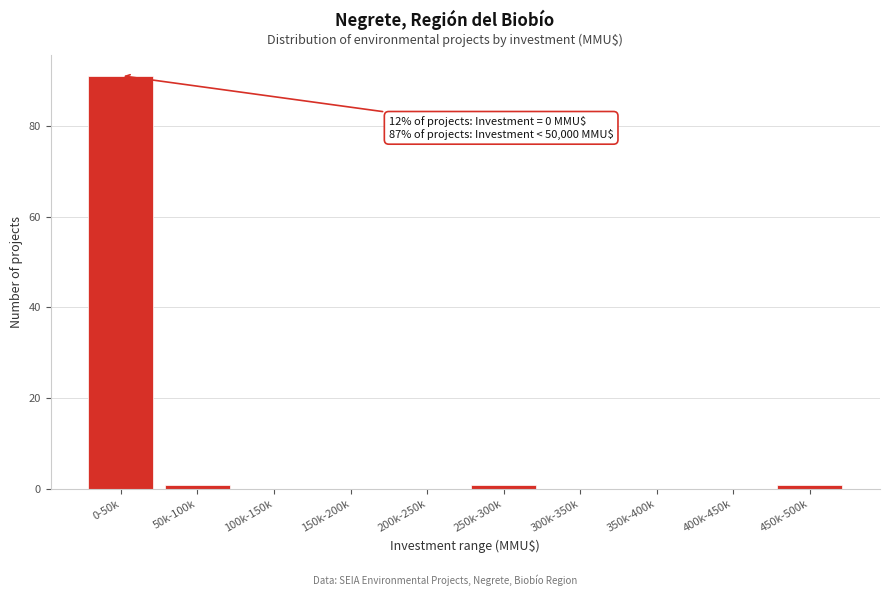

Reading left to right, what are all the values shown in this chart?

0-50k=91	50k-100k=1	100k-150k=0	150k-200k=0	200k-250k=0	250k-300k=1	300k-350k=0	350k-400k=0	400k-450k=0	450k-500k=1